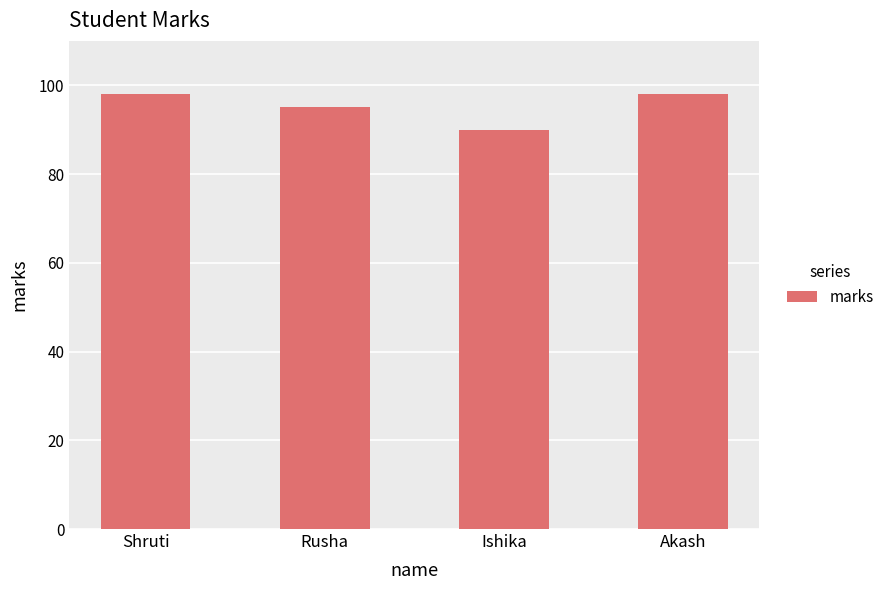

What is the difference between the maximum and minimum values?

8